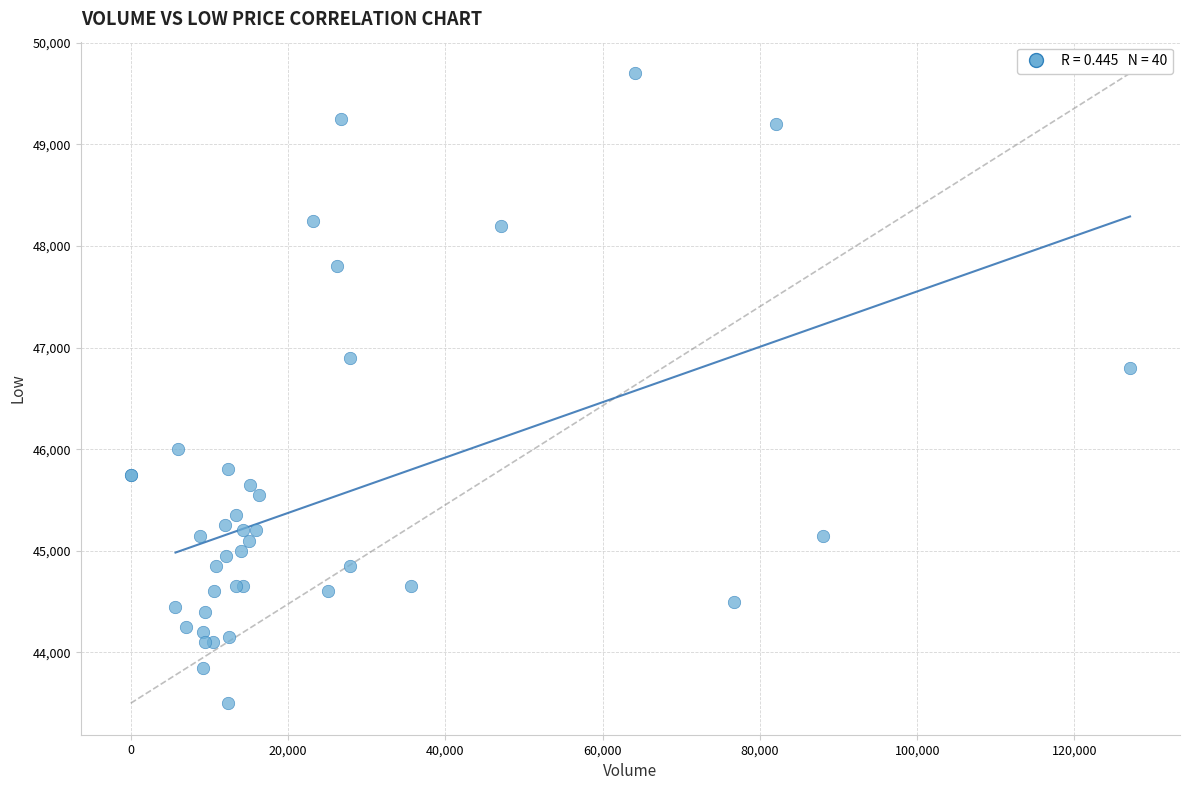

What Y value in the scatter plot is closest to 46600?

46800